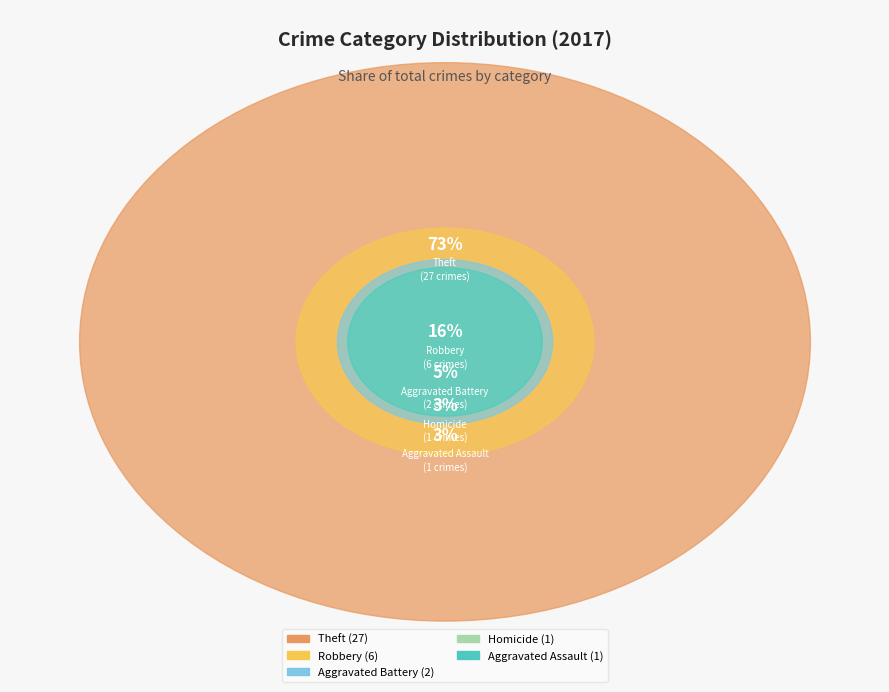

Rank the categories by value from lowest to highest.

Aggravated Assault, Homicide, Aggravated Battery, Robbery, Theft